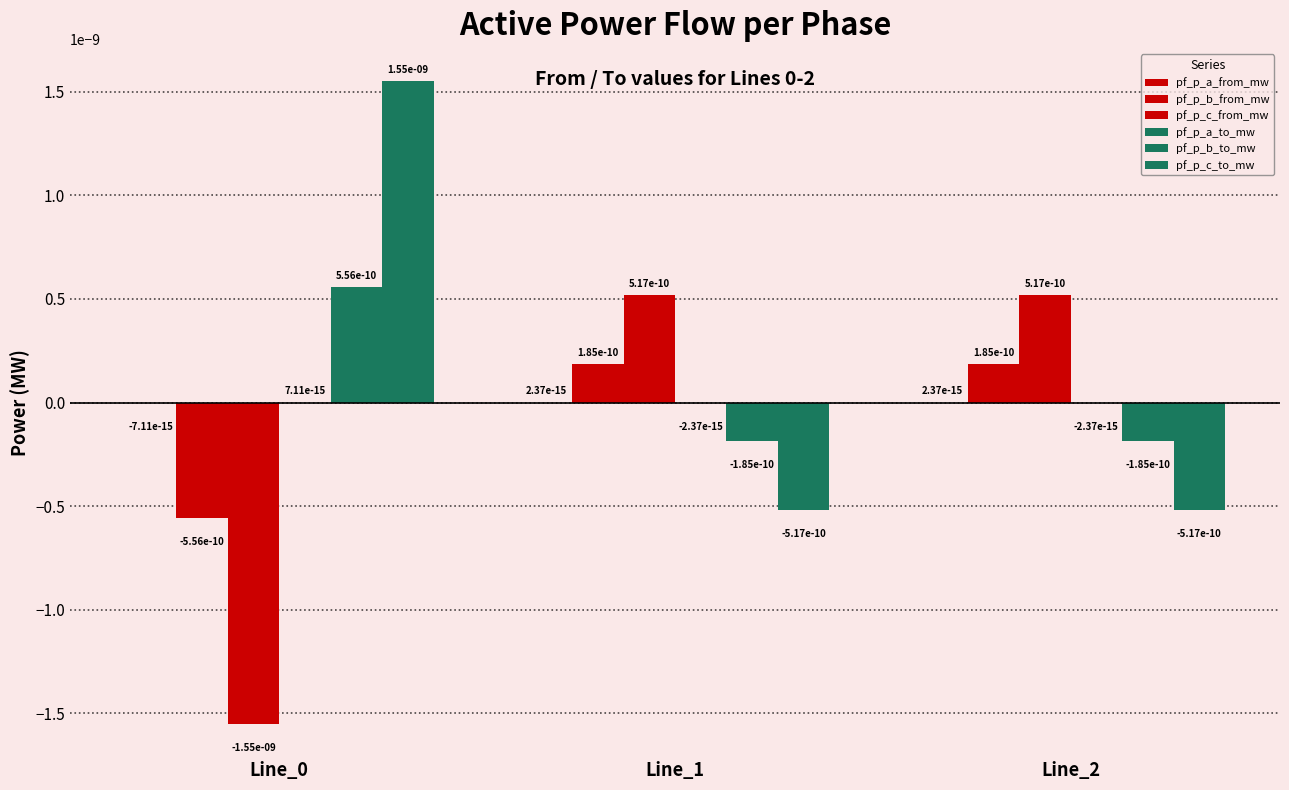

How many groups of bars are there?

3